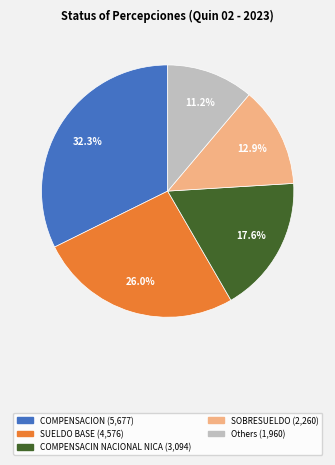

Is there a majority slice in this chart?

No